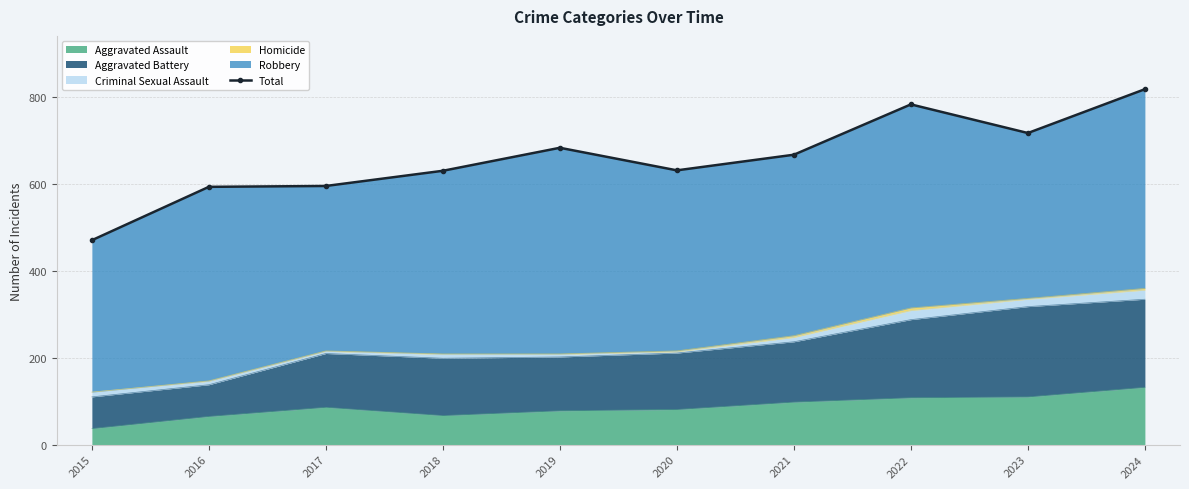

What value does the data have at 2021?

668